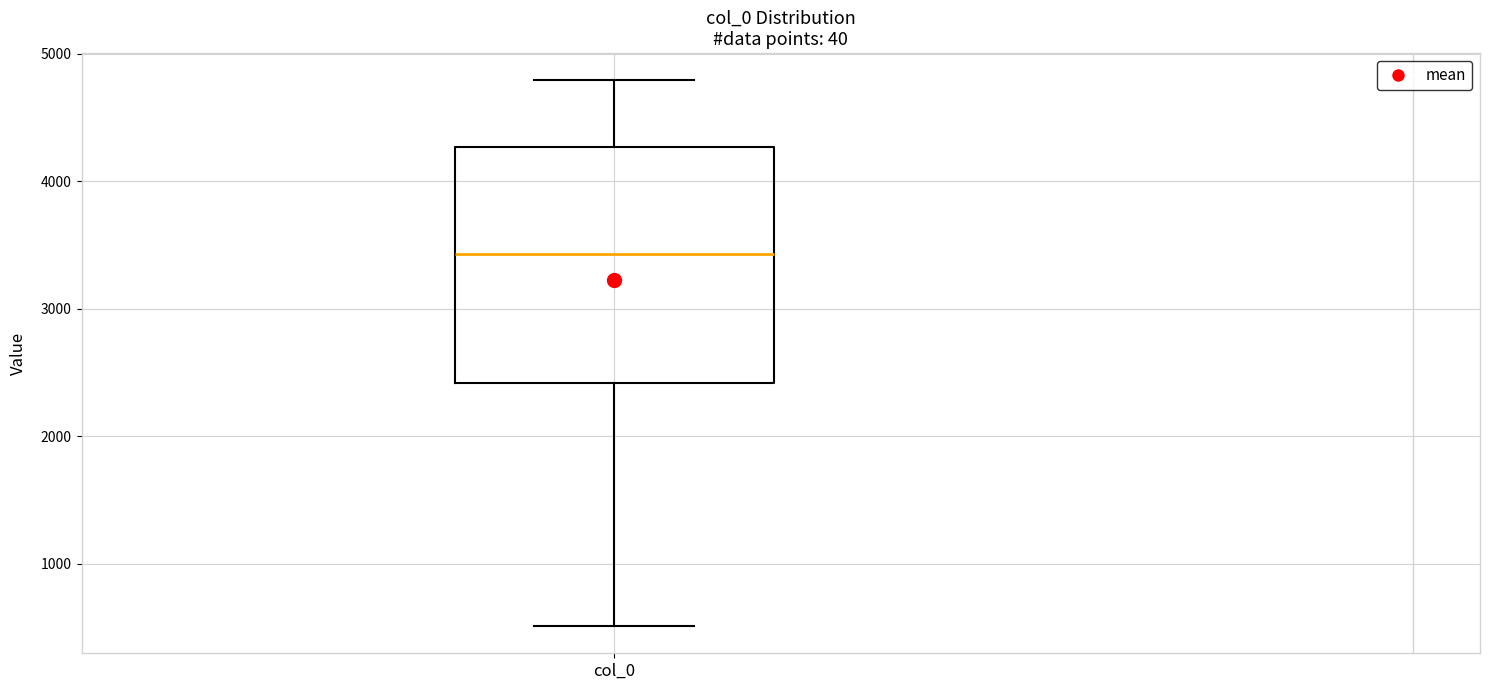

Transcribe this box plot: give where the median line is, the range the box spans, and where the two whiskers end, as read against the y-axis. The values are not printed on the chart, so give them approximately, as read against the axis.

median 3400, box 2400 to 4300, whiskers 500 to 4800